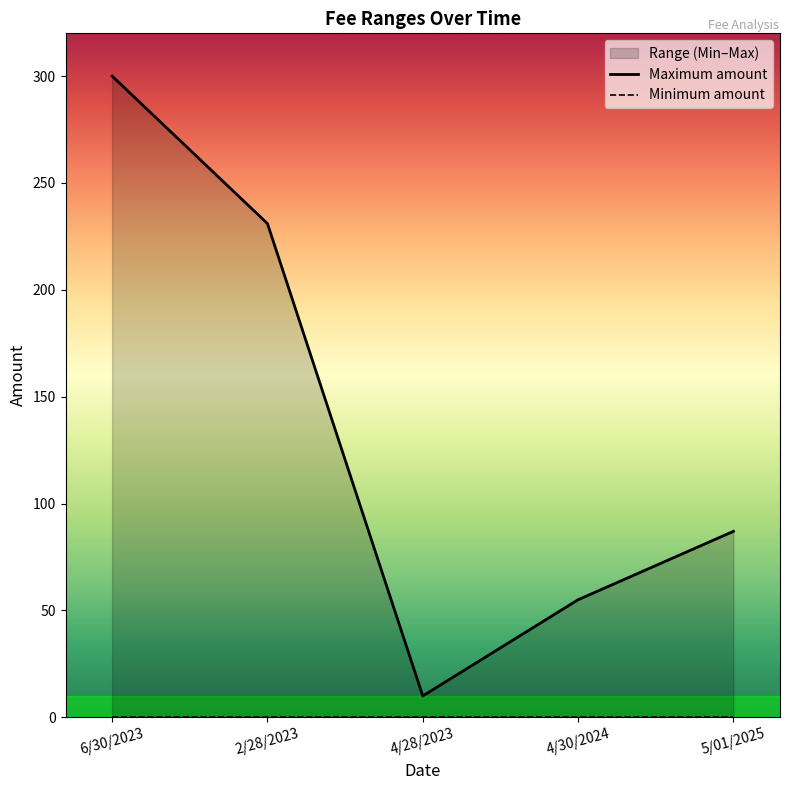

Does the chart have visible grid lines?

No